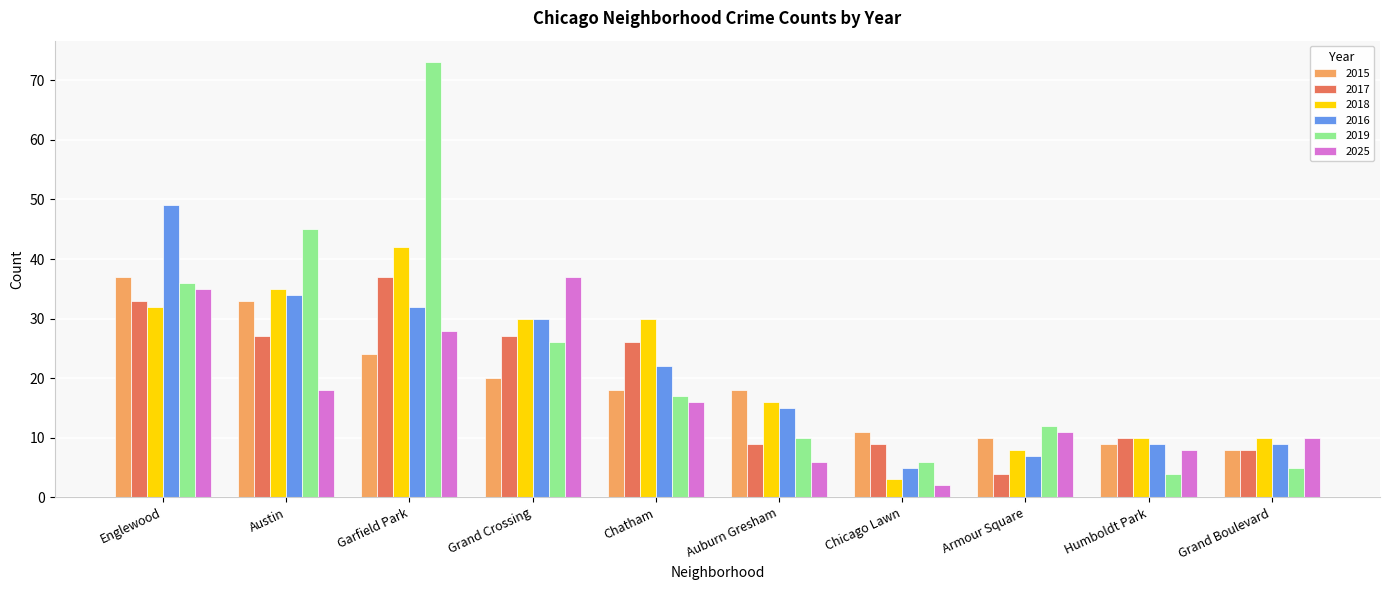

Which series changed the most between Englewood and Garfield Park?

2019